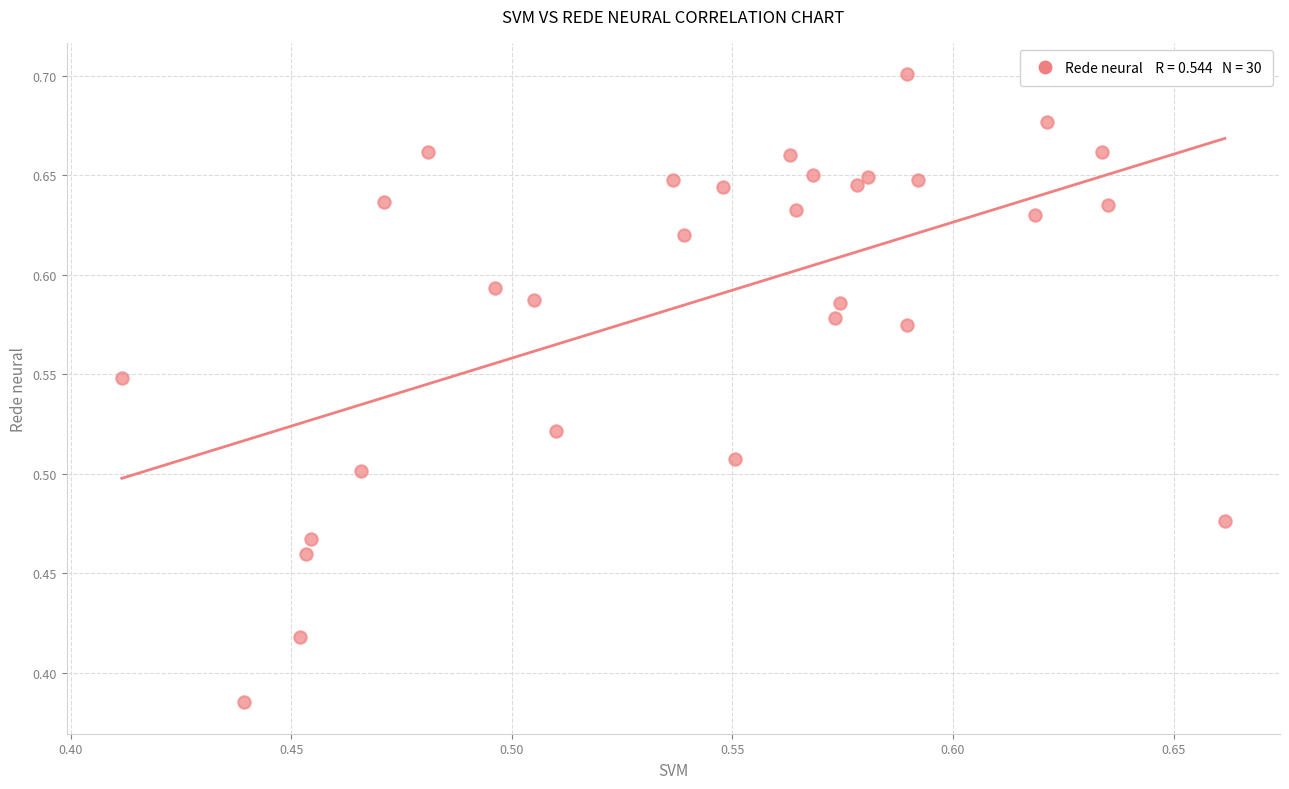

What is the range of Y values (max minus min)?

0.3